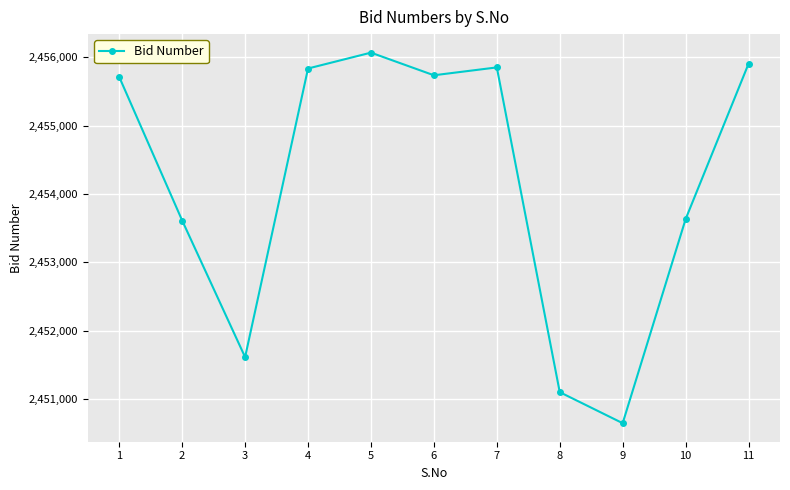

Between 9 and 1, which is larger?

1